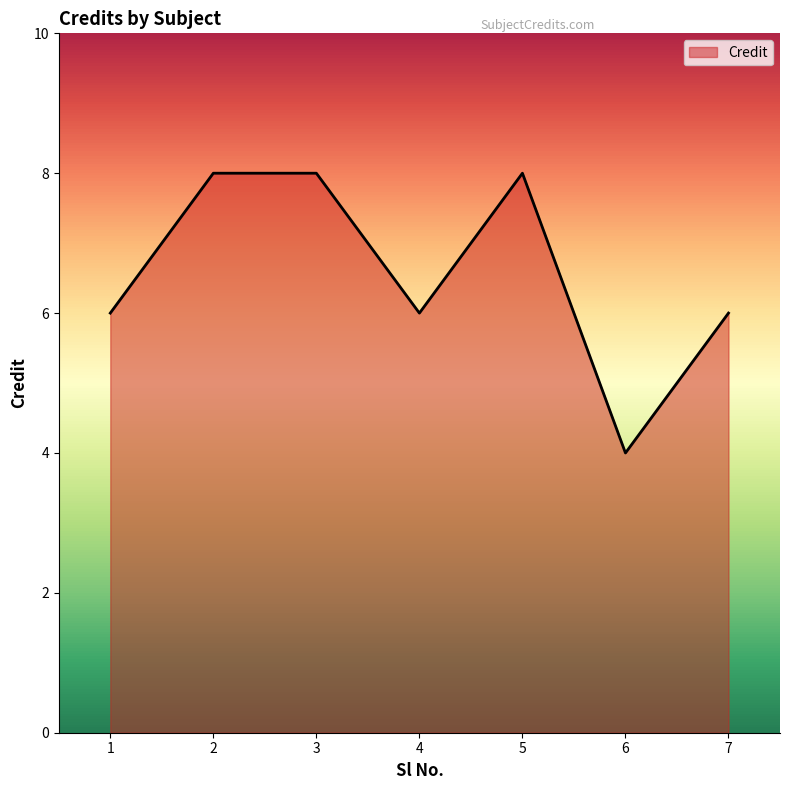

How many values are between 6 and 8?

6